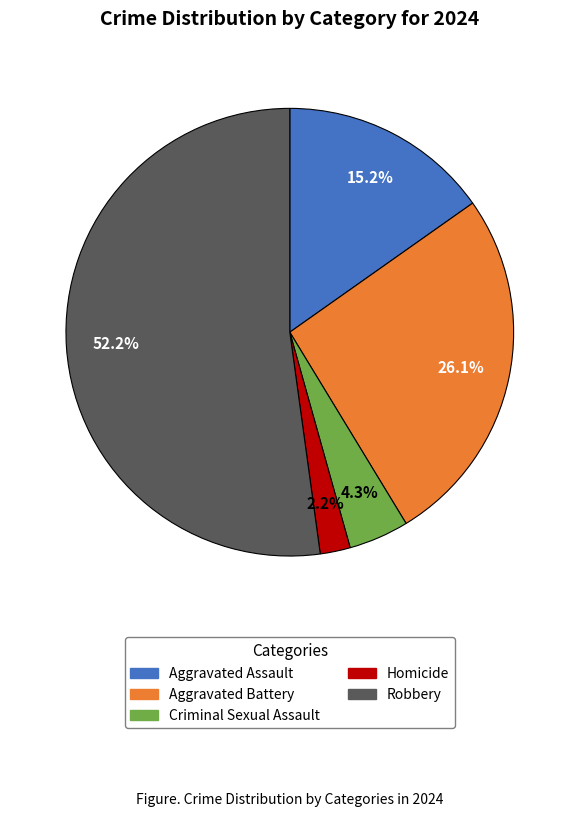

What is the ratio of the value at Homicide to the value at Criminal Sexual Assault?

0.5